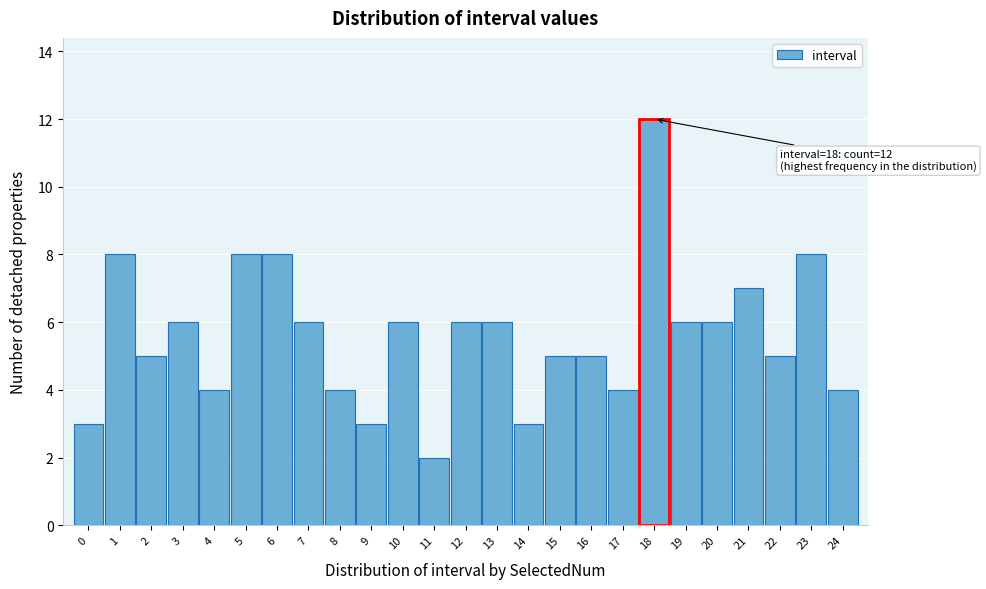

Reading left to right, extract all data points from this chart.

0=3	1=8	2=5	3=6	4=4	5=8	6=8	7=6	8=4	9=3	10=6	11=2	12=6	13=6	14=3	15=5	16=5	17=4	18=12	19=6	20=6	21=7	22=5	23=8	24=4